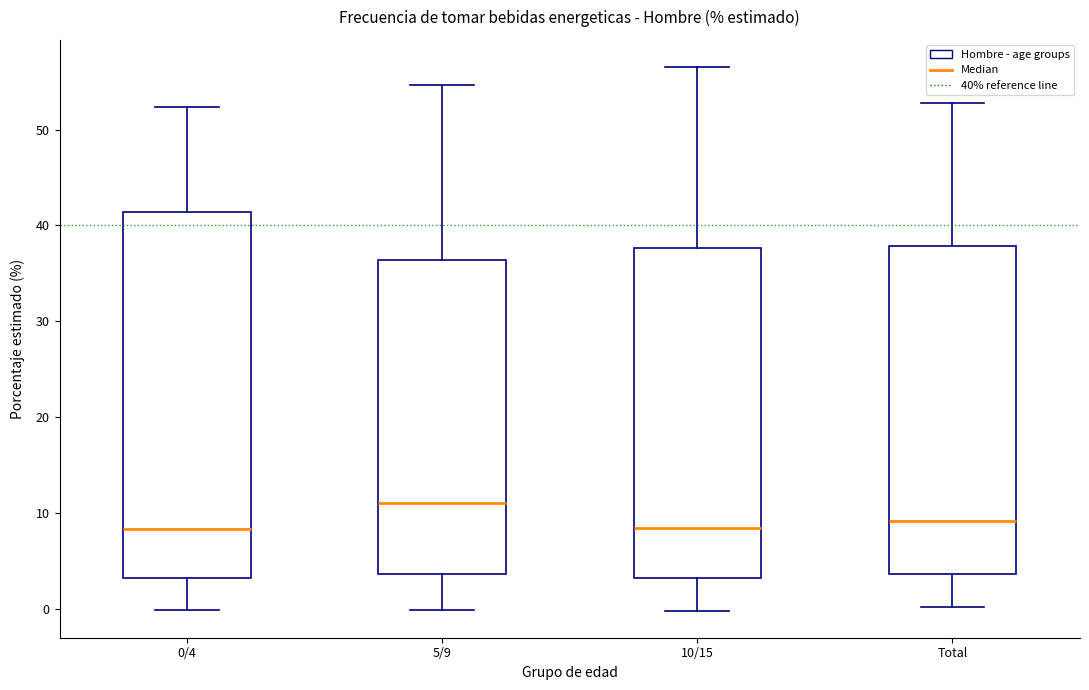

Reading left to right, transcribe this box plot: for each box, give where its median line is, the range the box spans, and where its two whiskers end, as read against the y-axis. The values are not printed on the chart, so give them approximately, as read against the axis.

0/4: median 8, box 3 to 41, whiskers 0 to 52
5/9: median 11, box 4 to 36, whiskers 0 to 55
10/15: median 8, box 3 to 38, whiskers 0 to 57
Total: median 9, box 4 to 38, whiskers 0 to 53